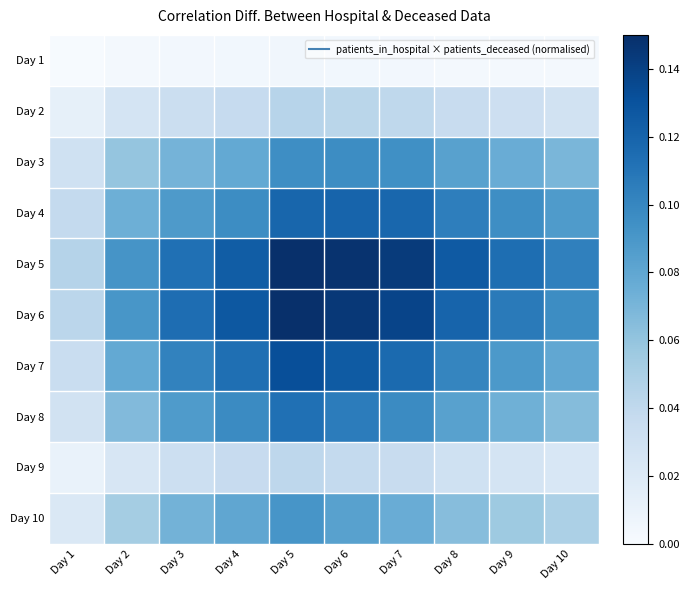

Rank the series at Day 9 from lowest to highest value.

Day 1, Day 9, Day 2, Day 10, Day 8, Day 3, Day 7, Day 4, Day 6, Day 5